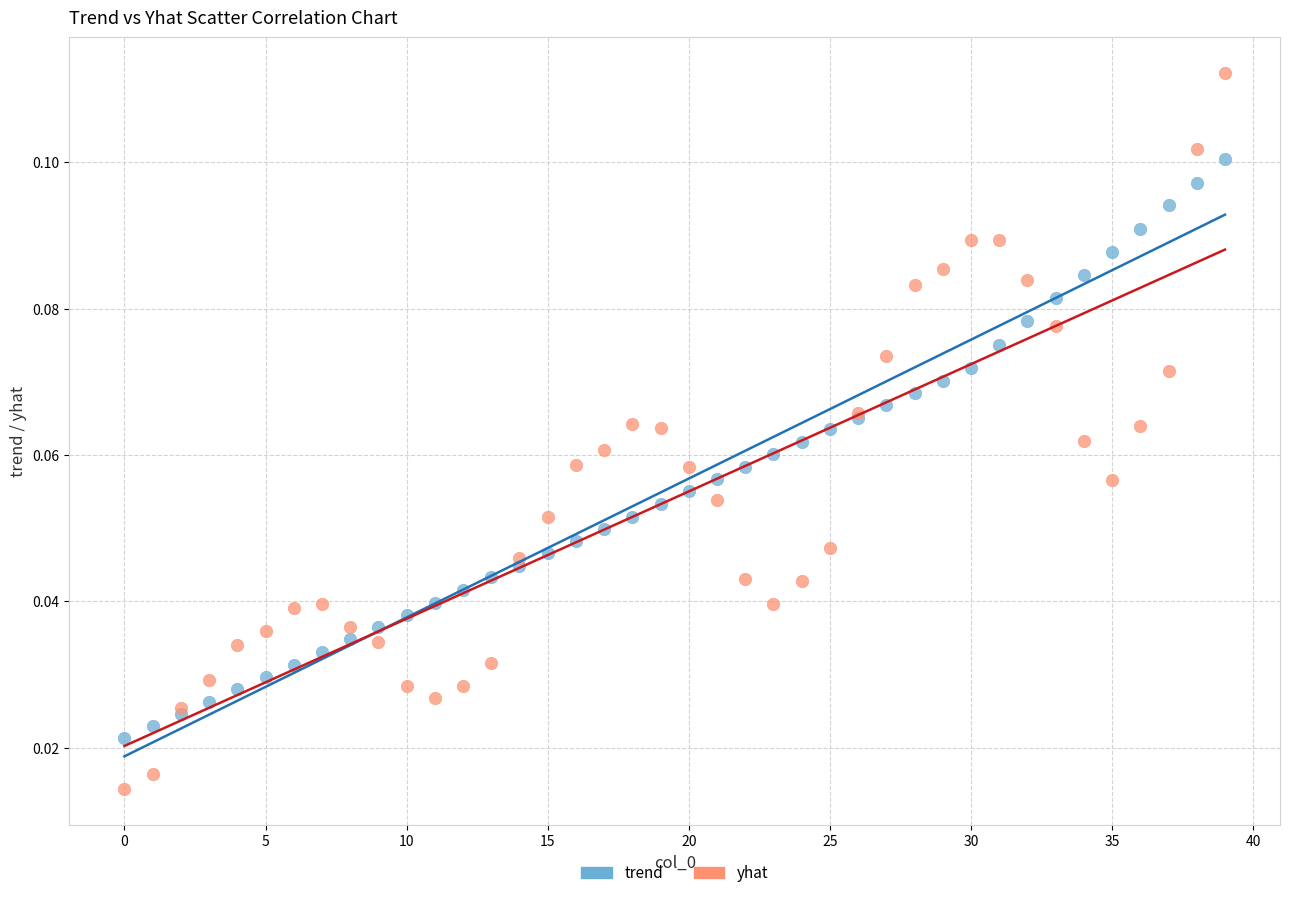

Which series has the largest Y range (max minus min)?

yhat